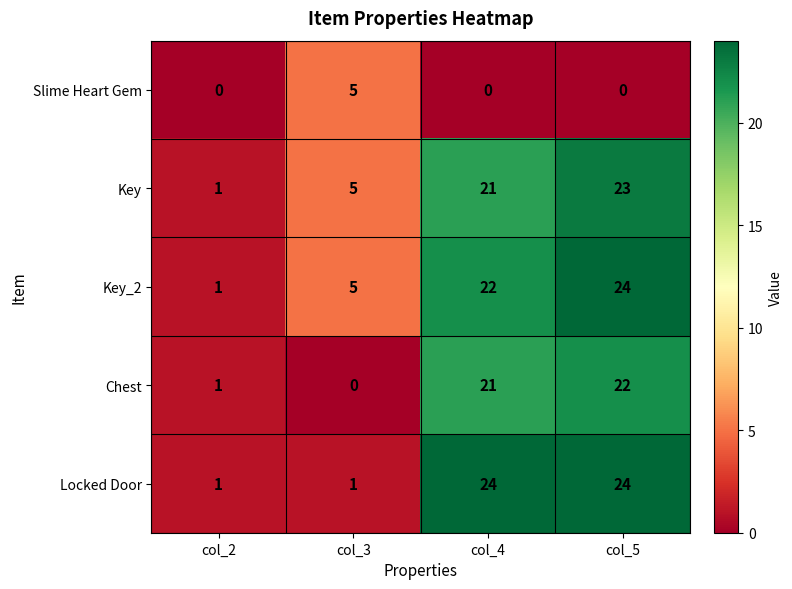

Is it true that Slime Heart Gem equals 0 at col_2?

True